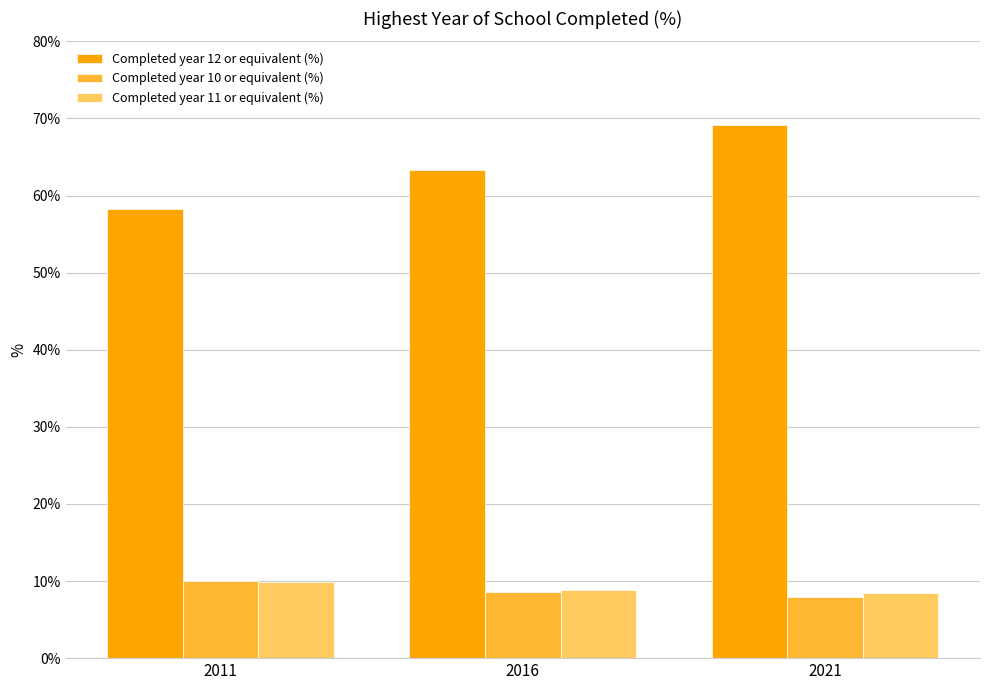

Which category has the highest value across all series?

2021